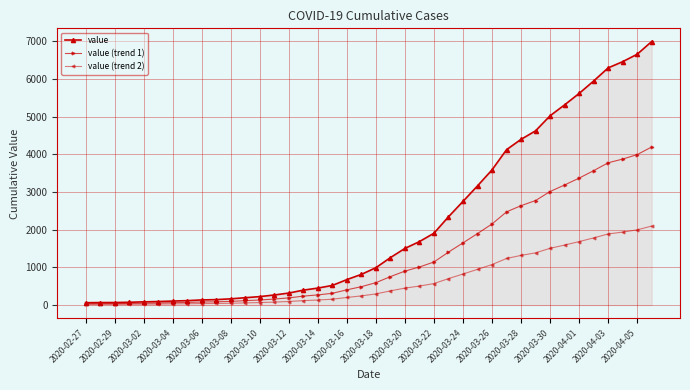

What is the highest value of the value series?

6995.0